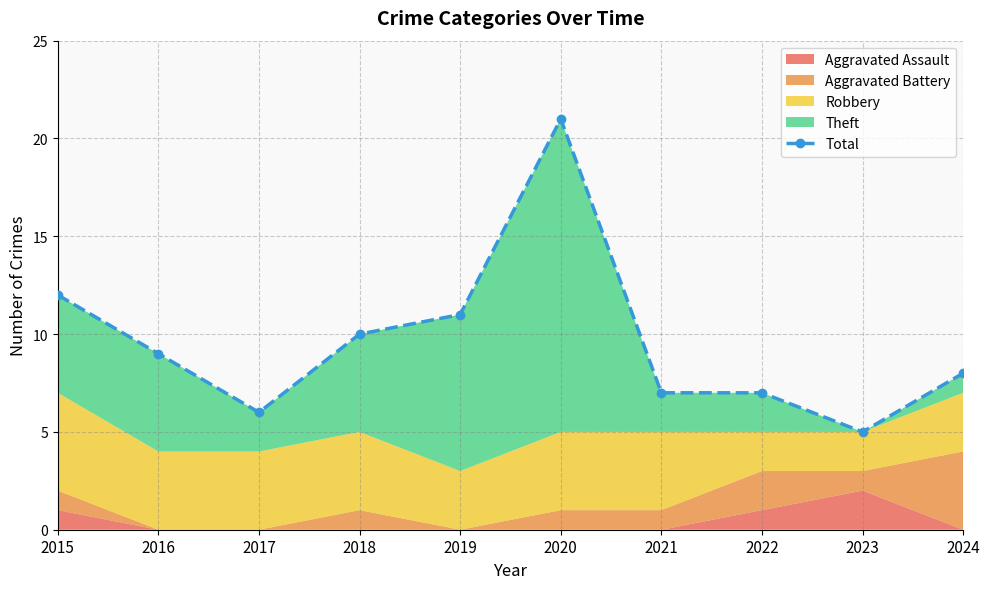

True or false: the data has more than 0 interior local peaks.

True